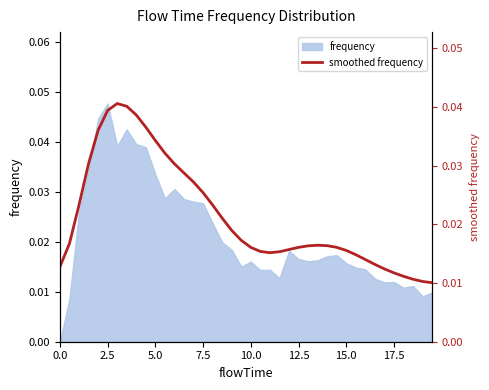

True or false: the data shows 0.0 at 26.

False